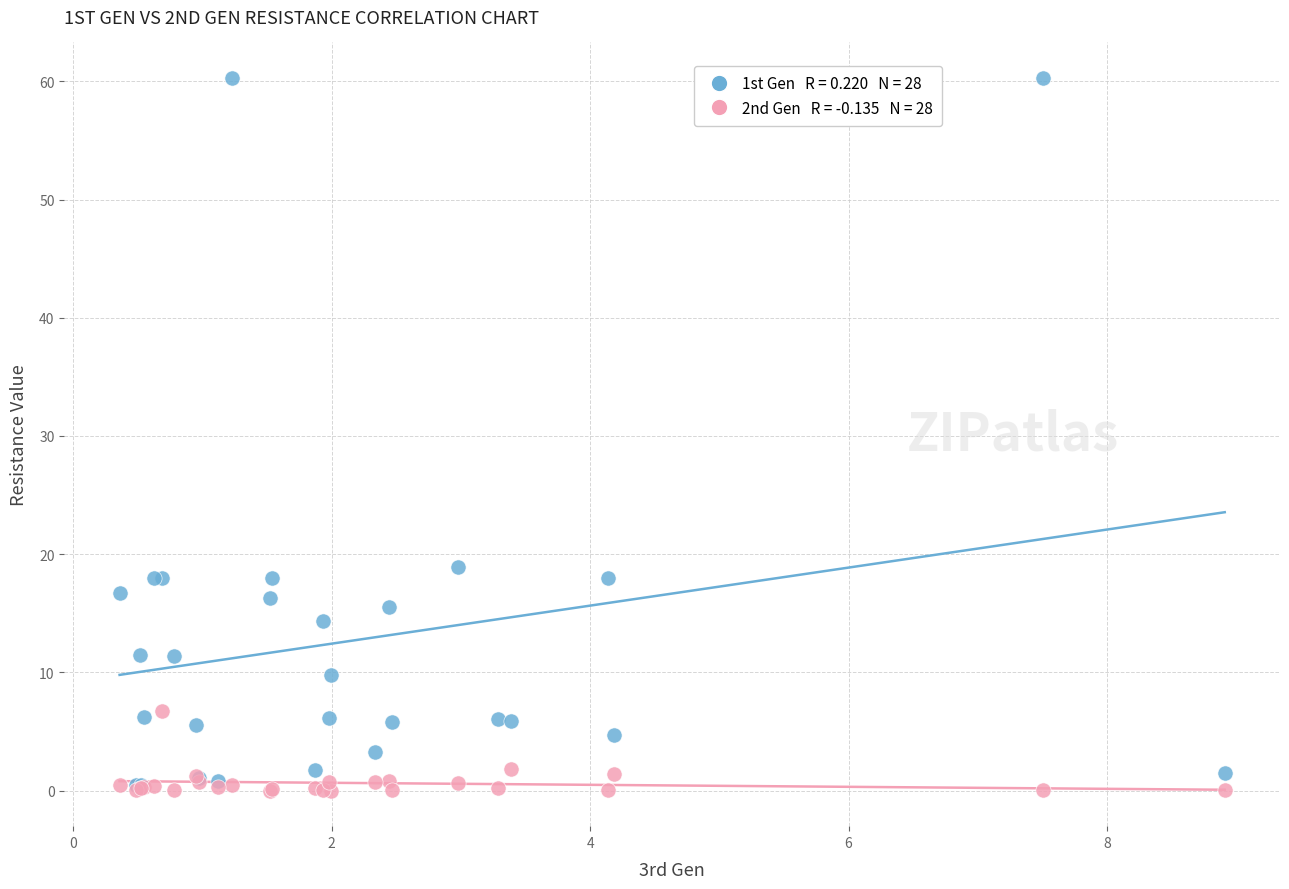

Across all series, what Y value is closest to 30?

18.9